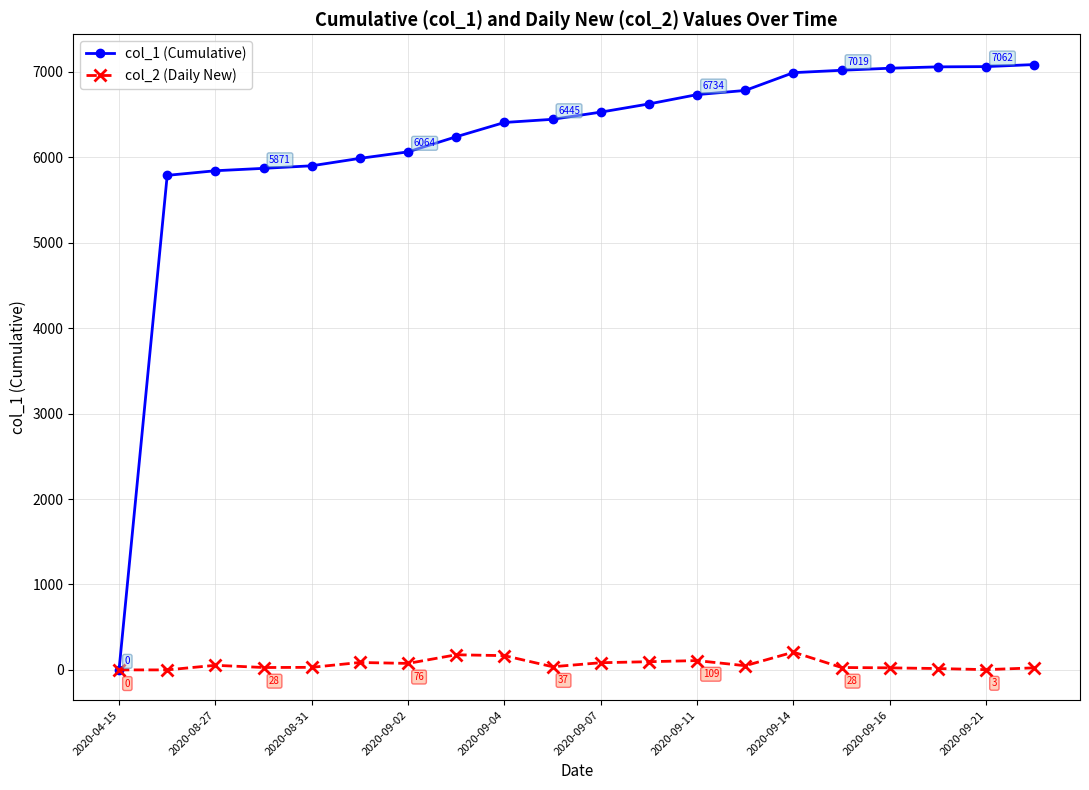

Which series has the widest spread of values?

col_1 (Cumulative)